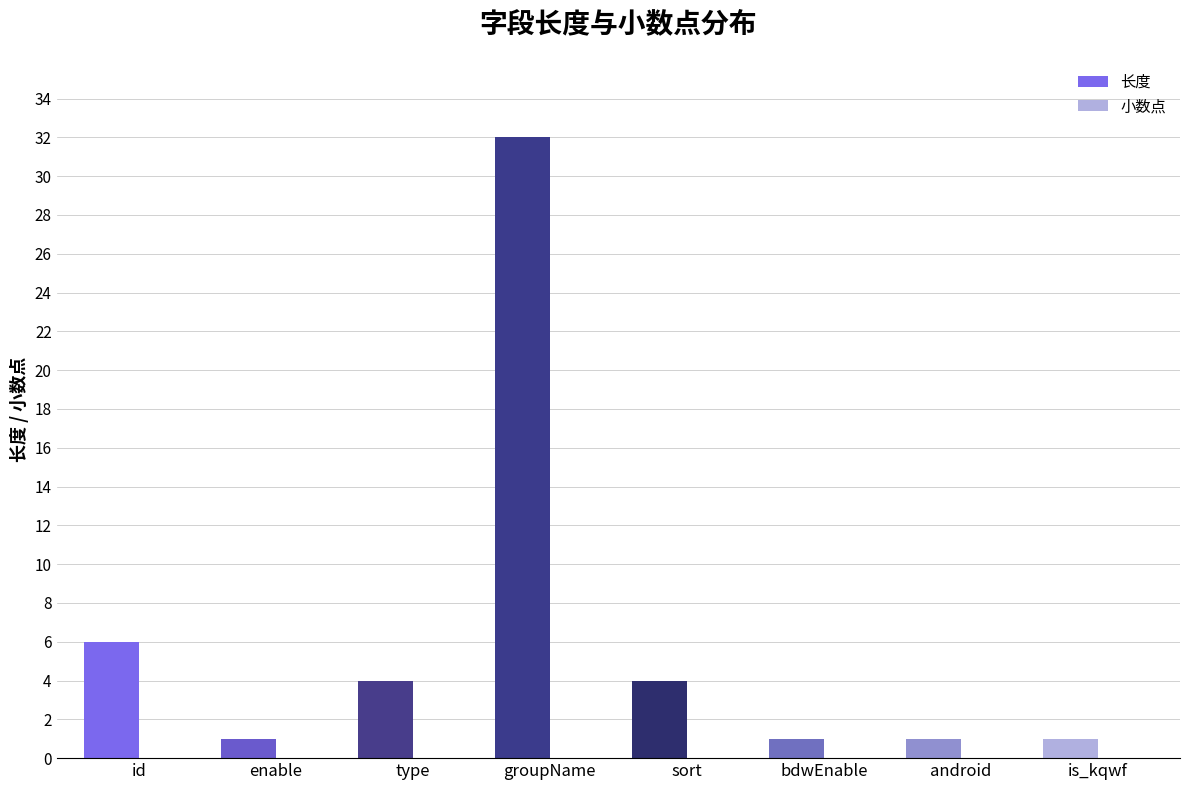

How many data points are less than 4?

4